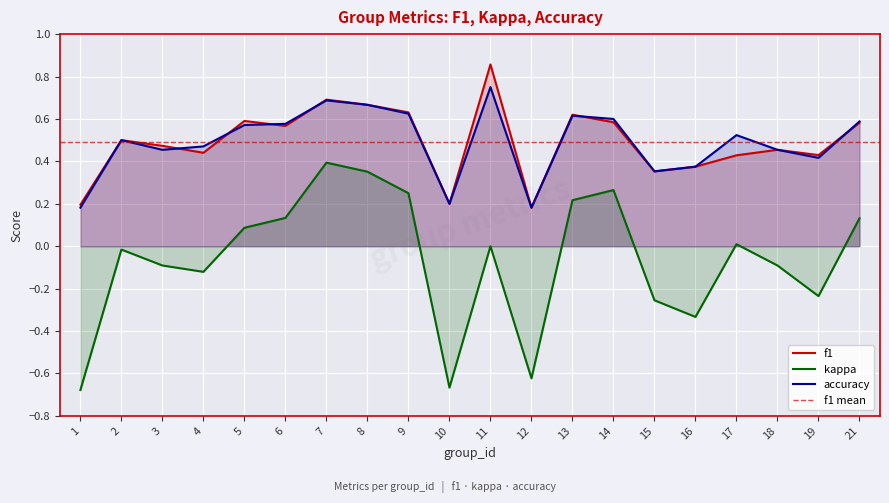

At 2, list the series in order from smallest to largest.

kappa, f1, accuracy